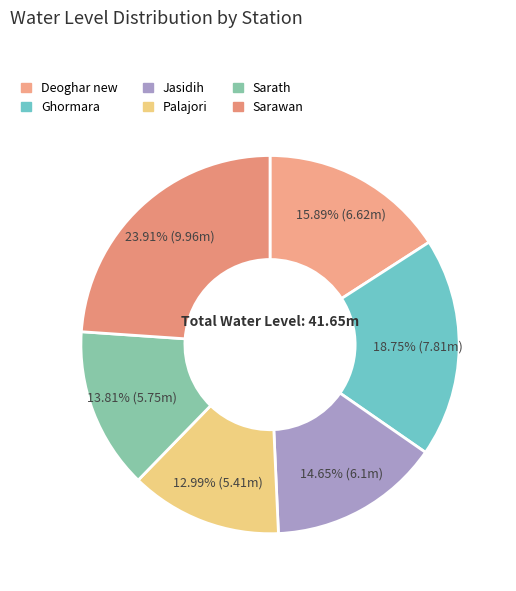

Combined, do Sarath and Deoghar new account for over 50%?

No